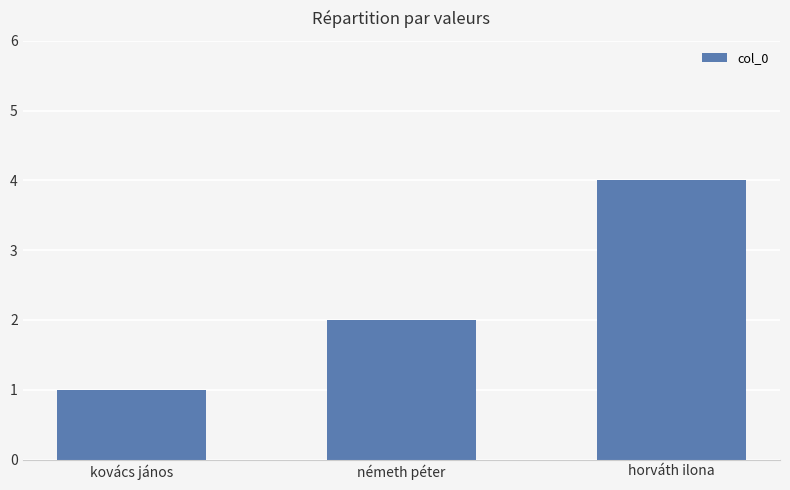

What is the smallest value displayed?

1